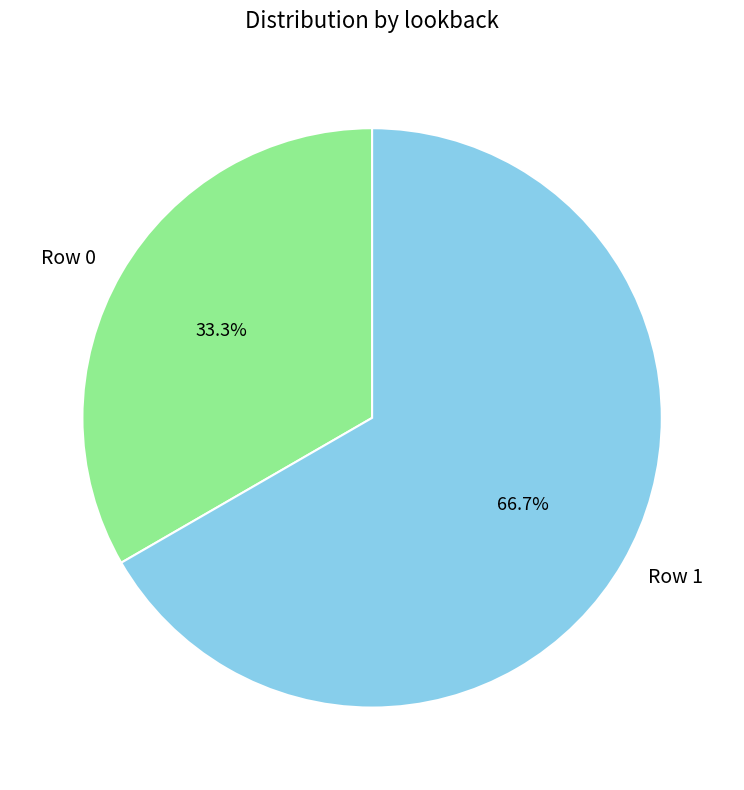

To the nearest percent, what is the difference between the largest and smallest slice percentages?

33%